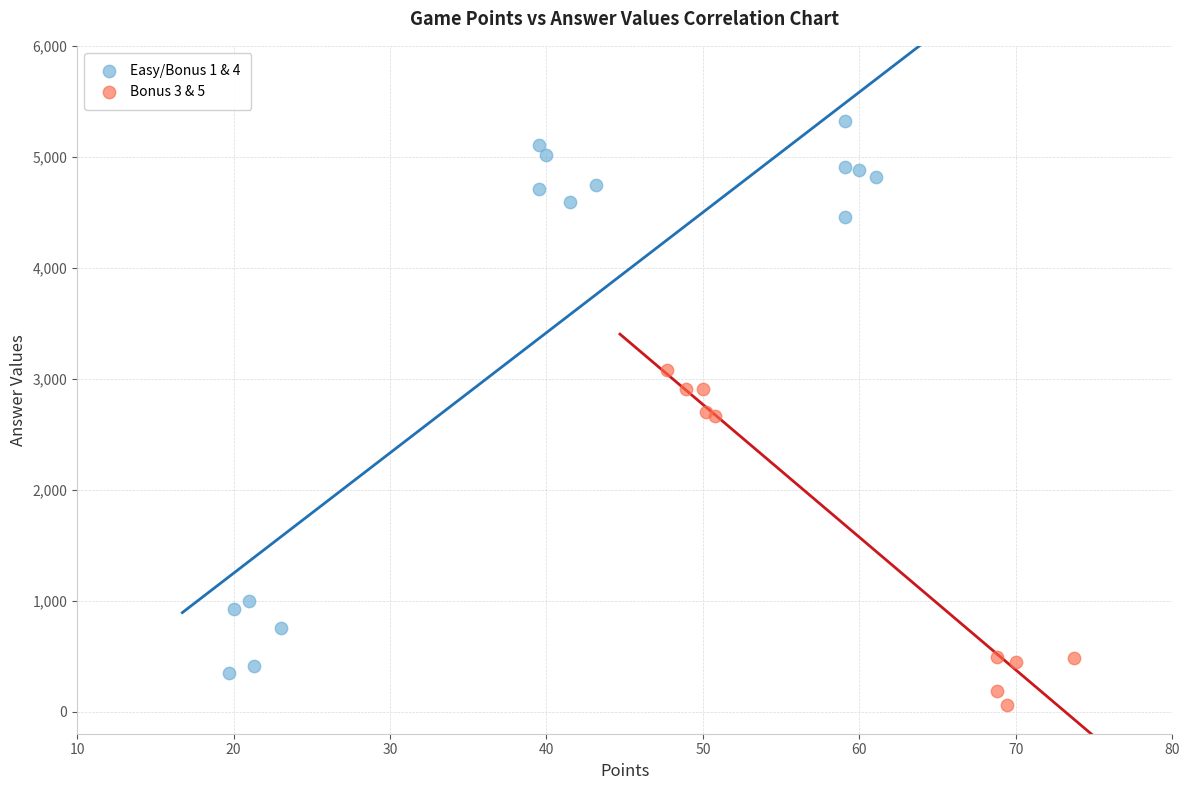

Which series has the largest Y range (max minus min)?

Easy/Bonus 1 & 4